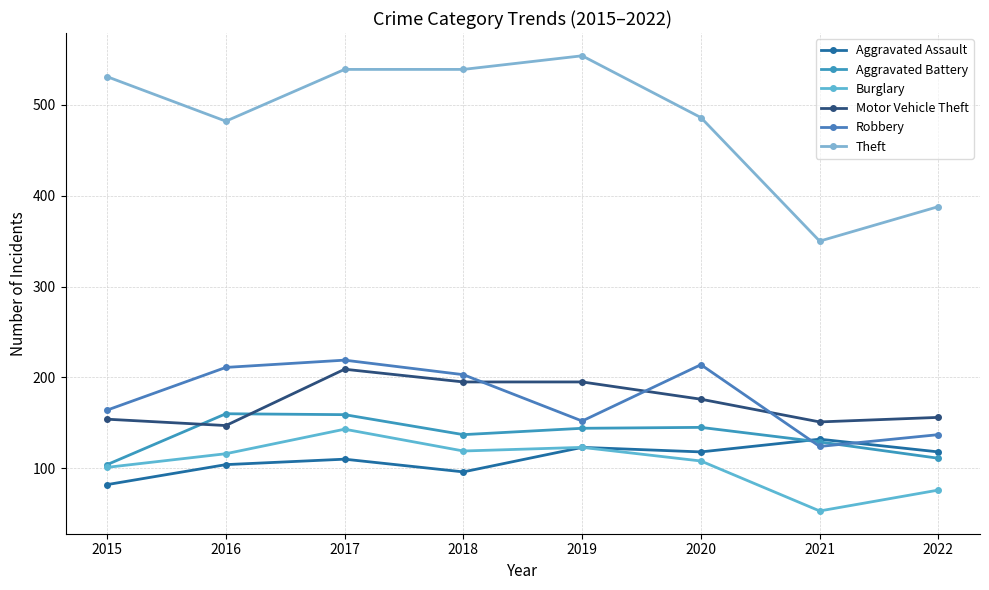

Reading right to left, what are all the values shown in this chart?

Aggravated Assault: 118	132	118	123	96	110	104	82
Aggravated Battery: 111	129	145	144	137	159	160	104
Burglary: 76	53	108	123	119	143	116	101
Motor Vehicle Theft: 156	151	176	195	195	209	147	154
Robbery: 137	124	214	152	203	219	211	164
Theft: 388	350	486	554	539	539	482	531